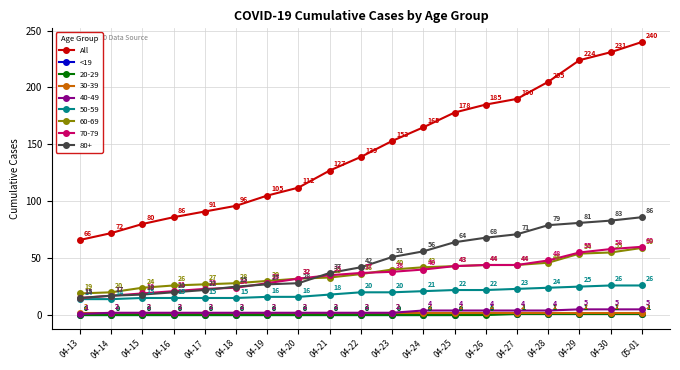

Which series changed the most between 04-27 and 04-28?

All